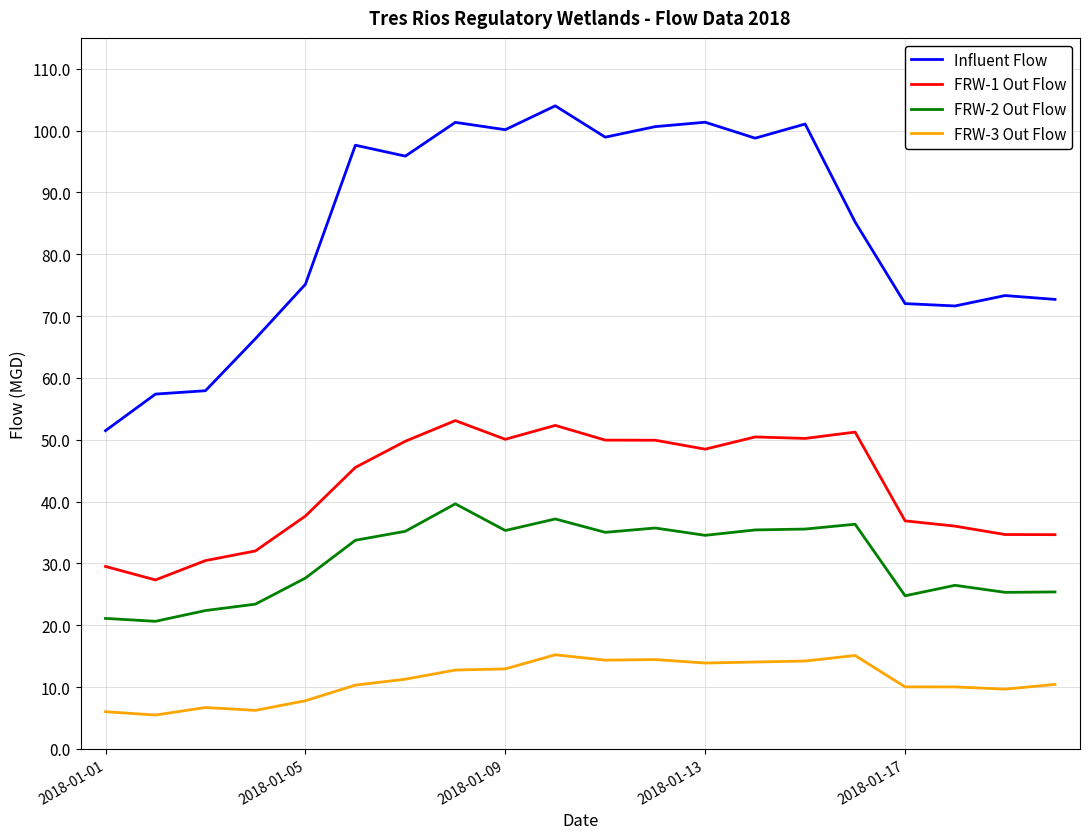

How many values in the FRW-1 Out Flow series exceed 48?

10